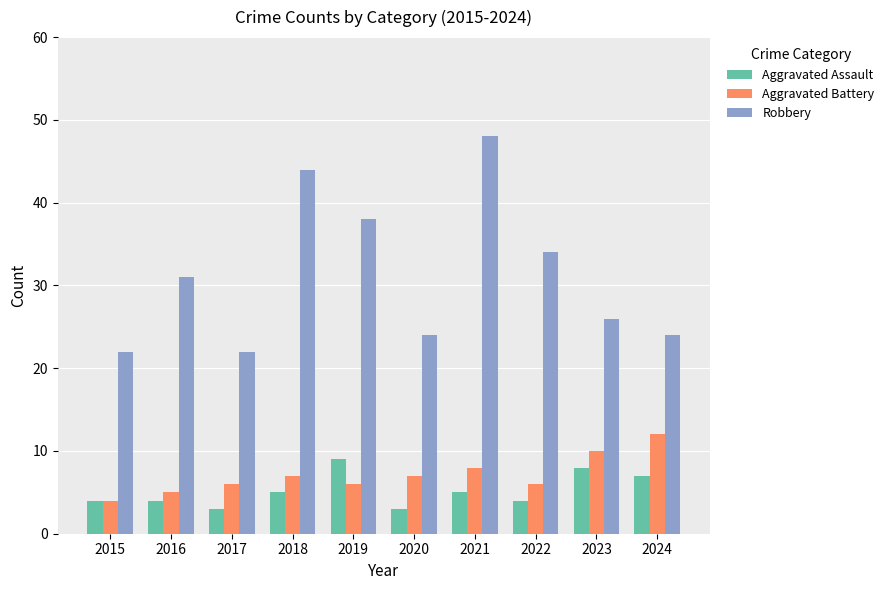

Is it true that Aggravated Assault equals 4 at 2019?

False